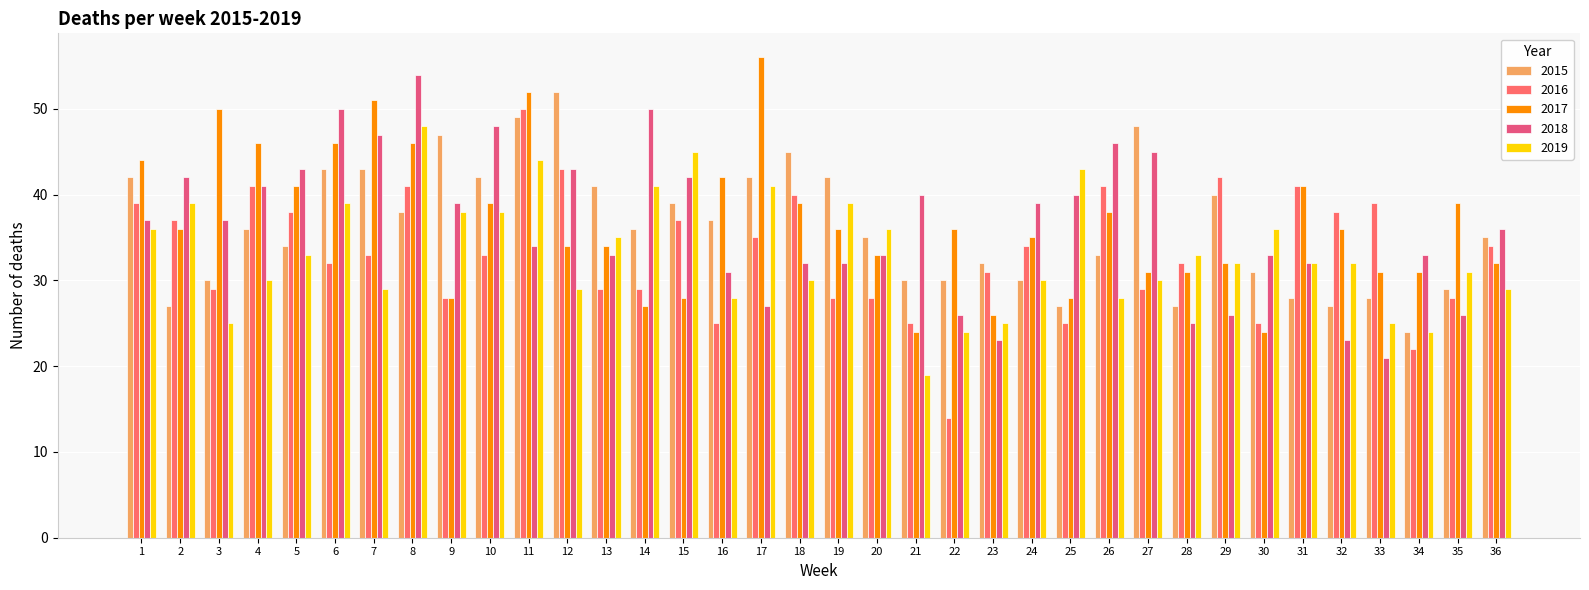

What value does the 2019 series have at 22?

24